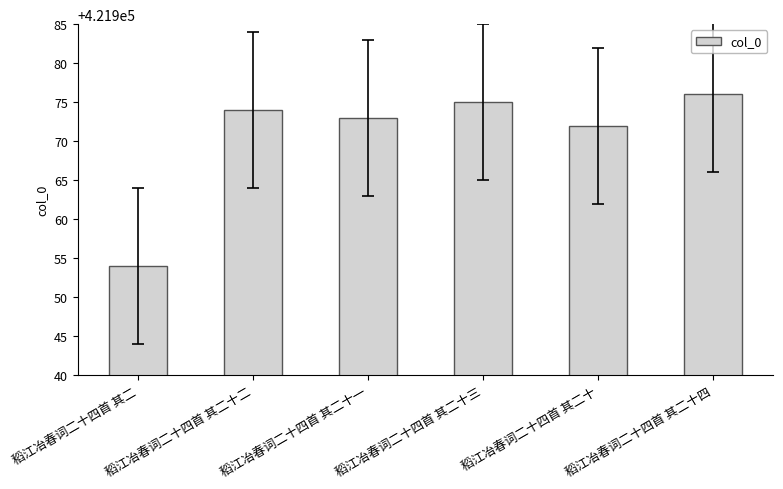

What is the ratio of the value at 稻江冶春词二十四首 其二十四 to the value at 稻江冶春词二十四首 其二十?

1.0